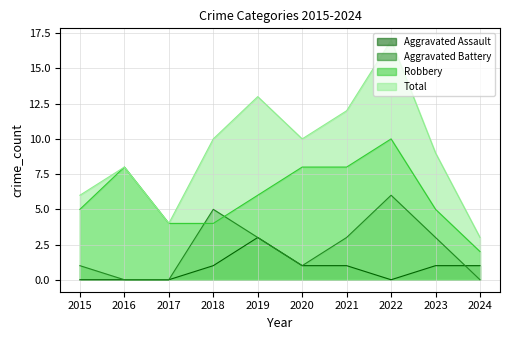

Which series has the largest range (max minus min)?

Total